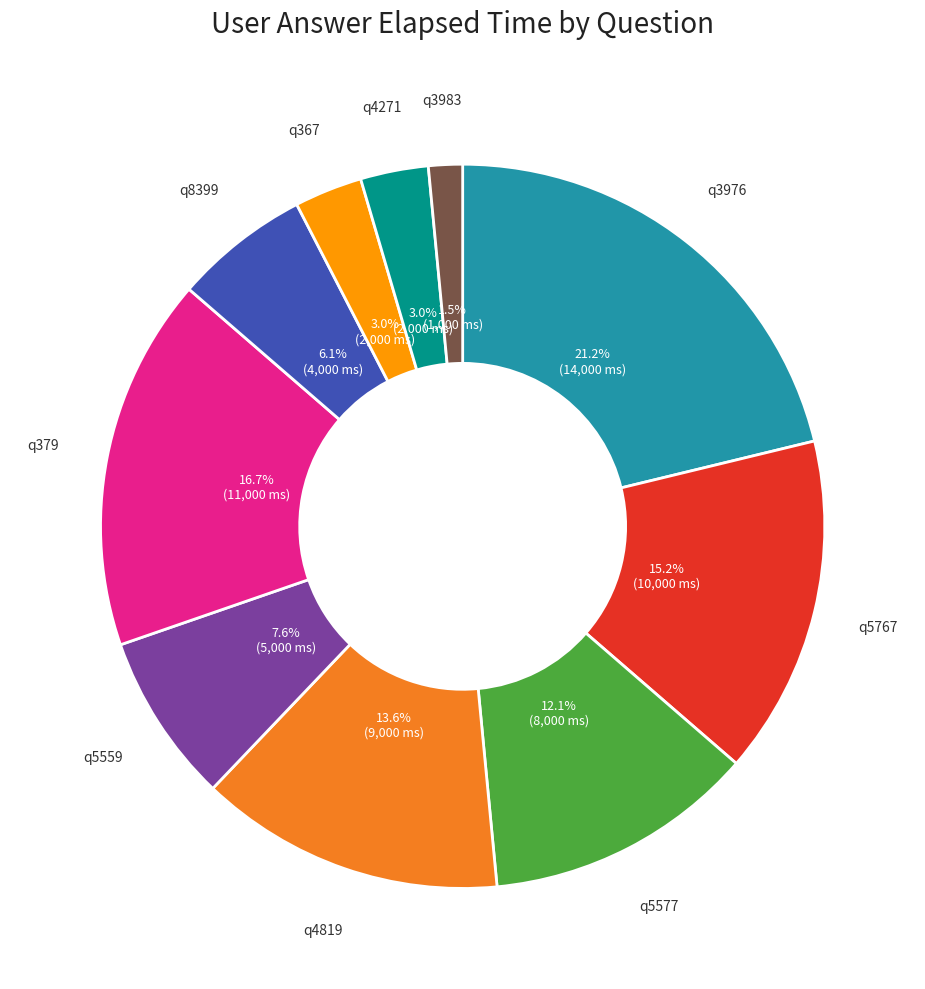

Is there any slice that represents more than half of the pie?

No